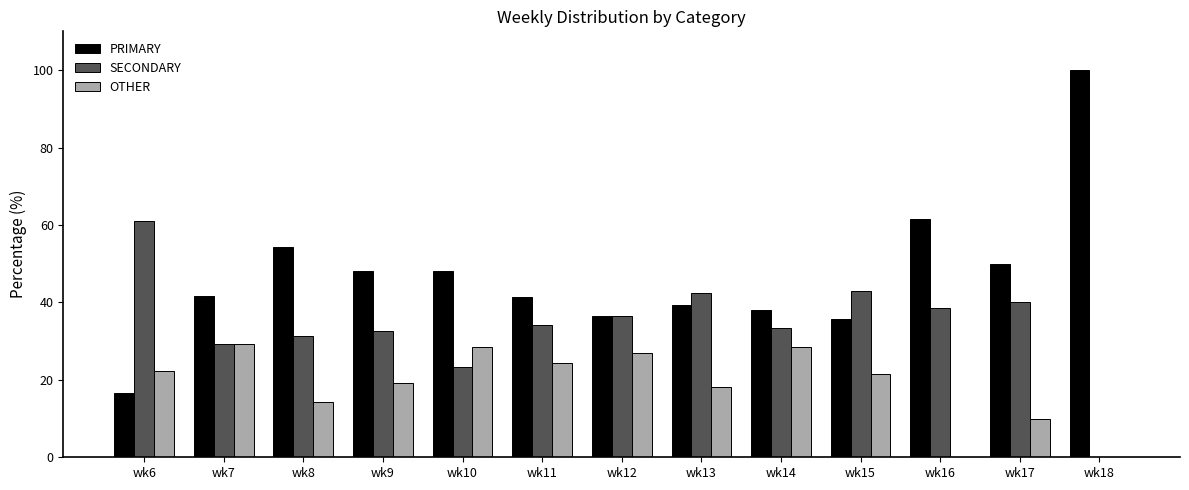

What is the average value of the SECONDARY series?

34.3